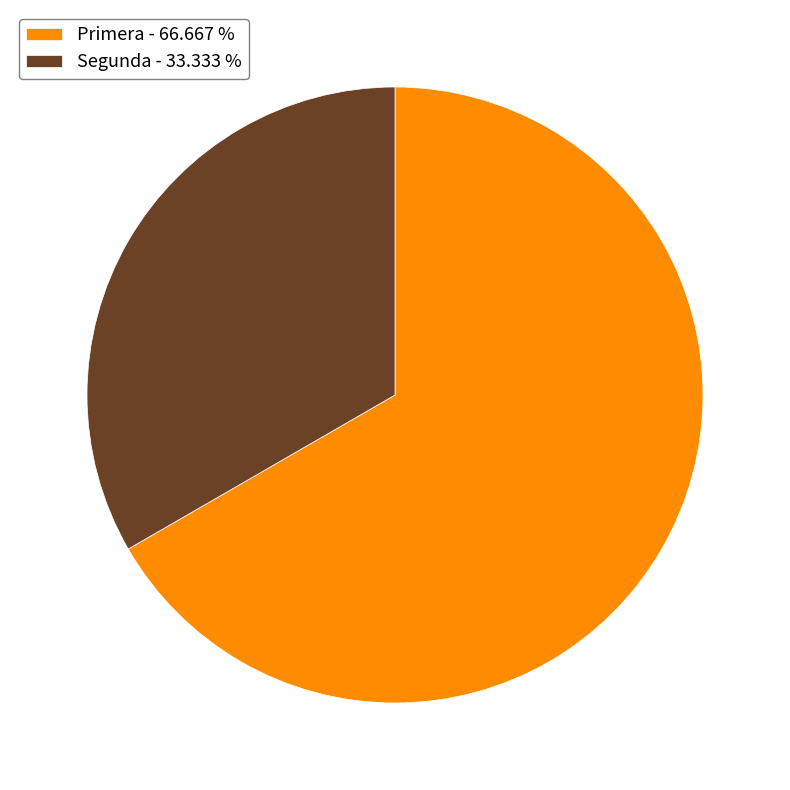

The Primera slice represents 72% of the pie. True or false?

False